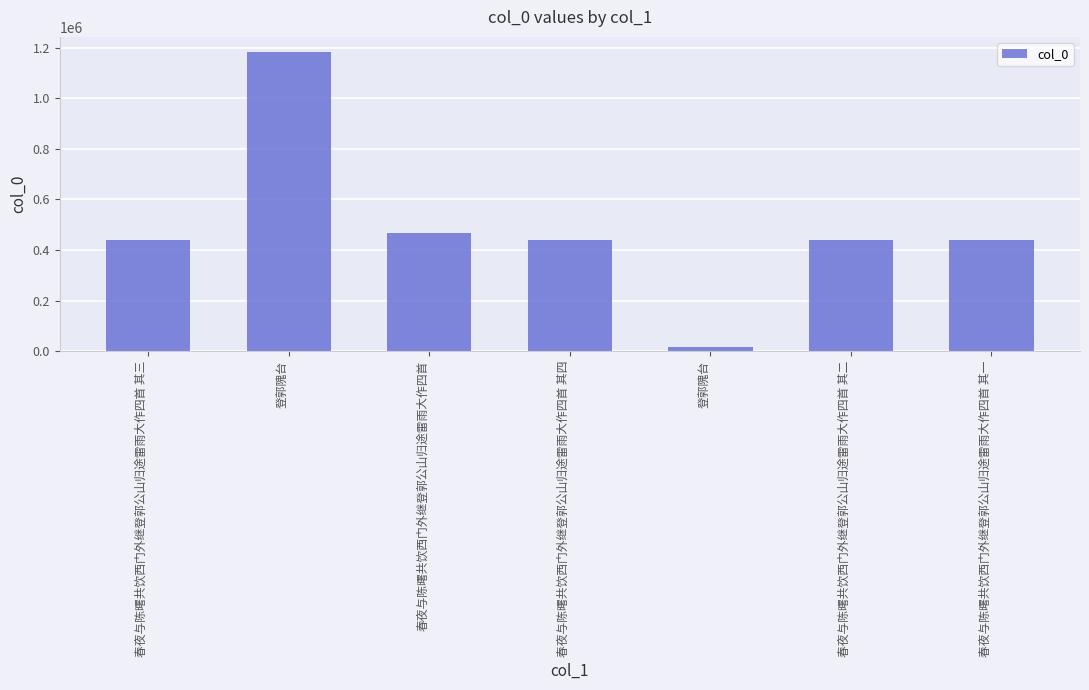

How many series are shown in this chart?

1